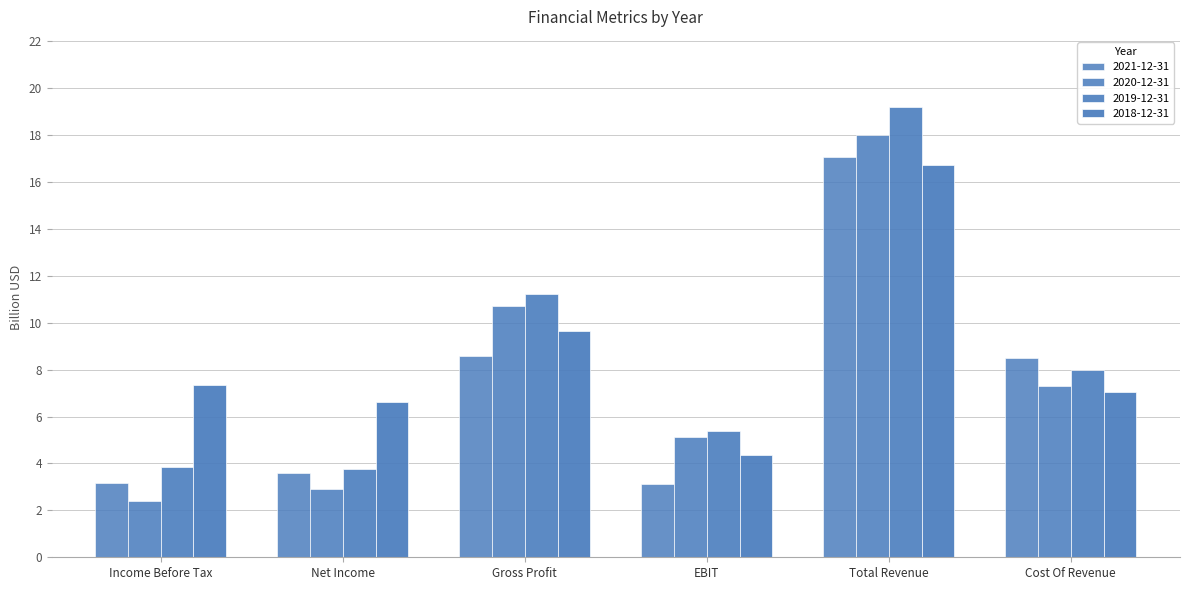

List the labels in order of 2019-12-31 value, smallest first.

Net Income, Income Before Tax, EBIT, Cost Of Revenue, Gross Profit, Total Revenue